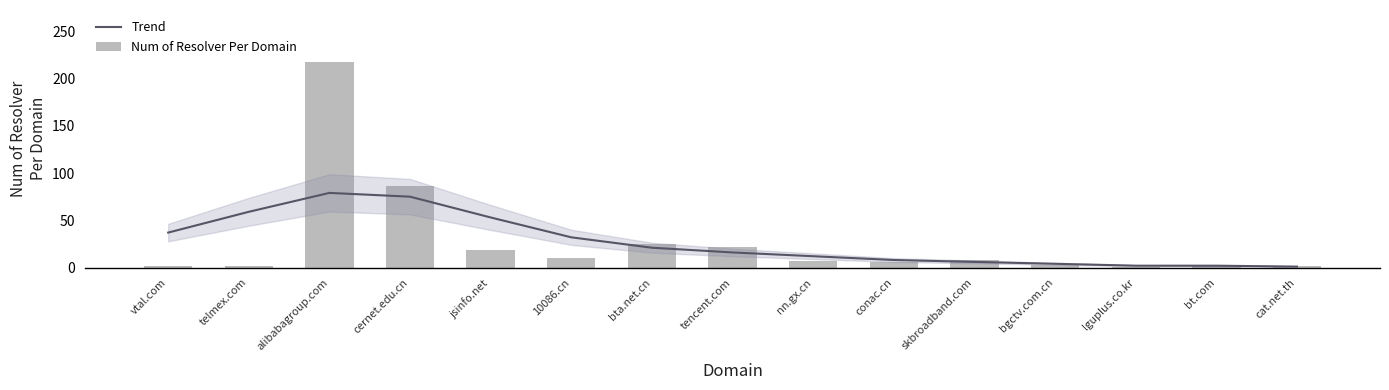

What is the average value of the Num of Resolver Per Domain series?

28